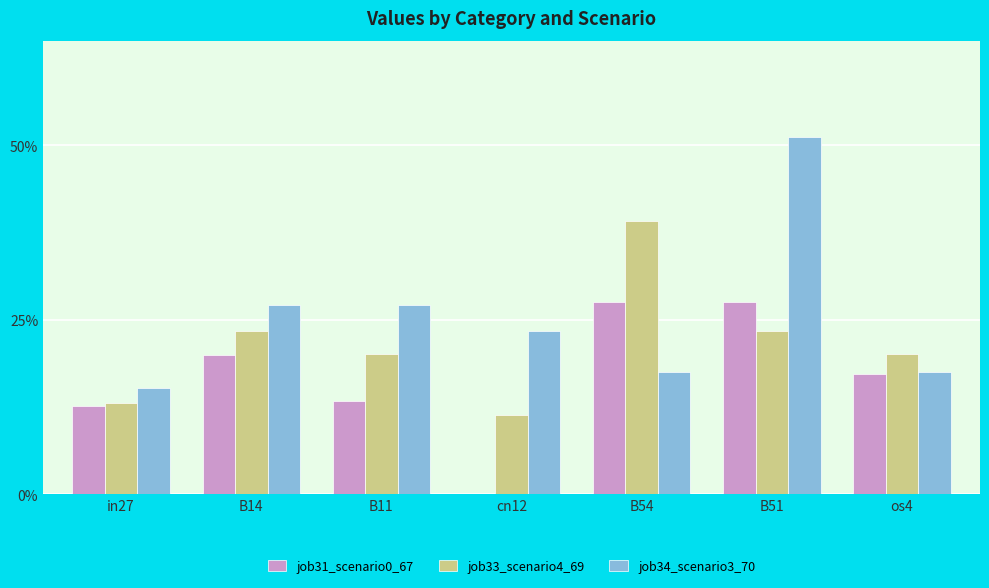

What position from the right is in27?

7